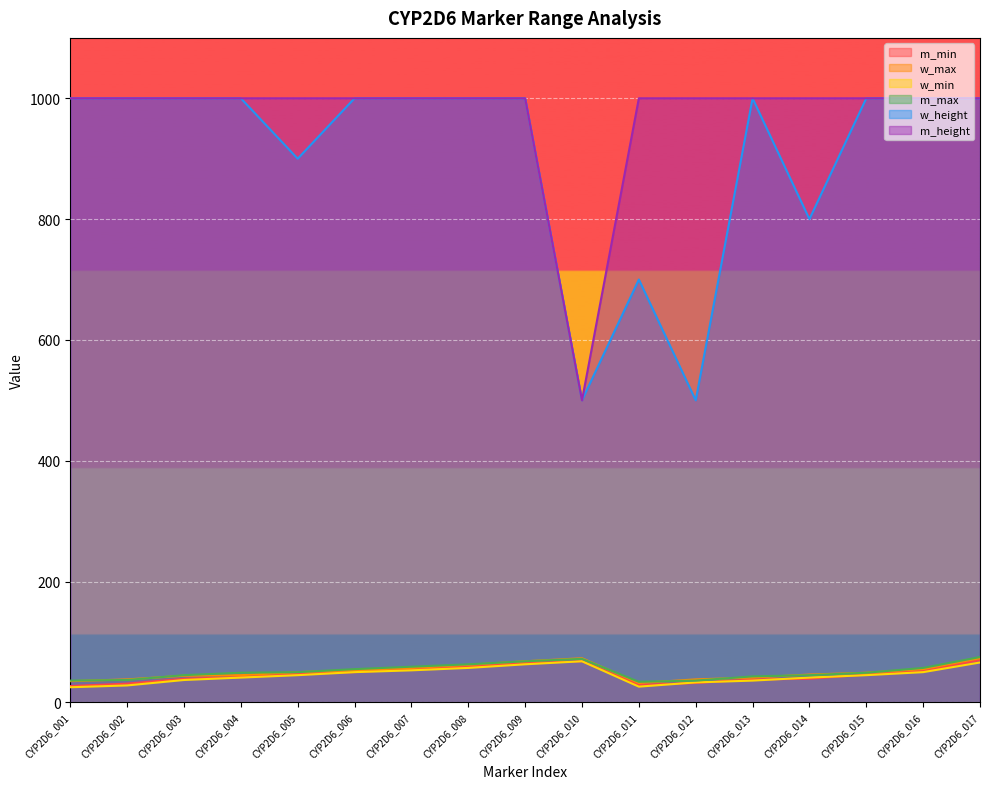

At which category does w_max reach its first local peak?

CYP2D6_010